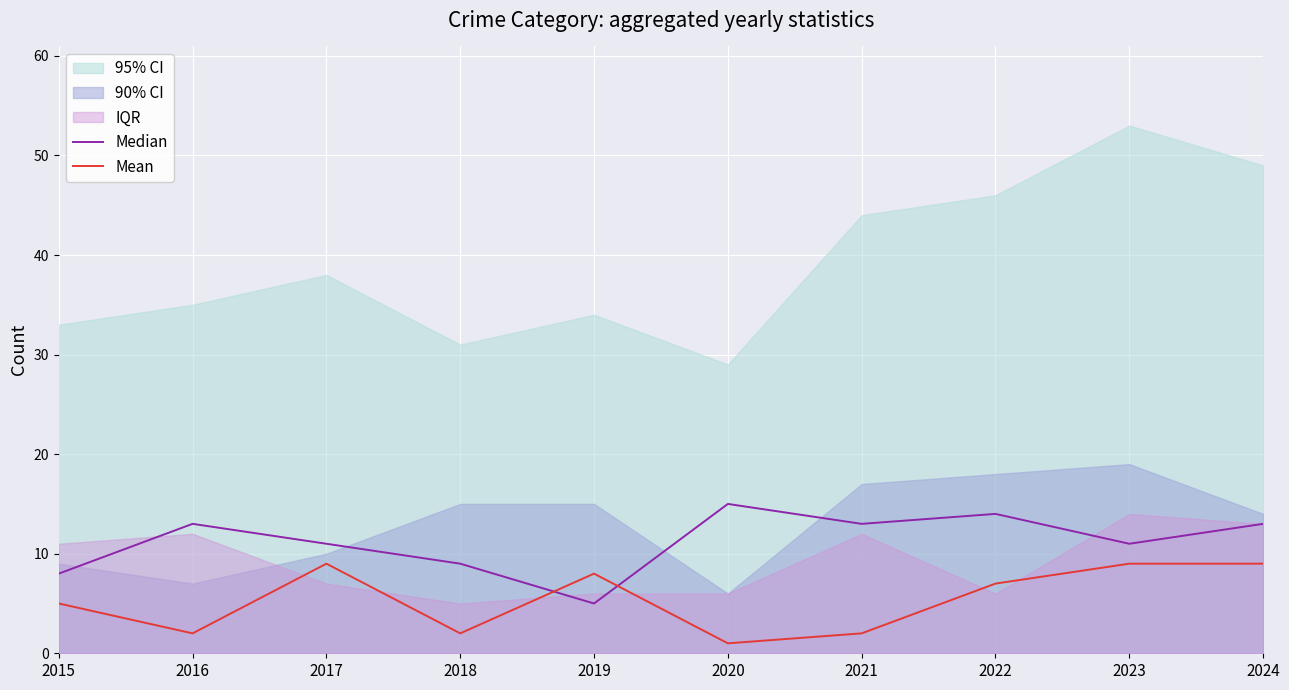

Reading left to right, list all the values displayed in this chart.

Median: 8	13	11	9	5	15	13	14	11	13
Mean: 5	2	9	2	8	1	2	7	9	9